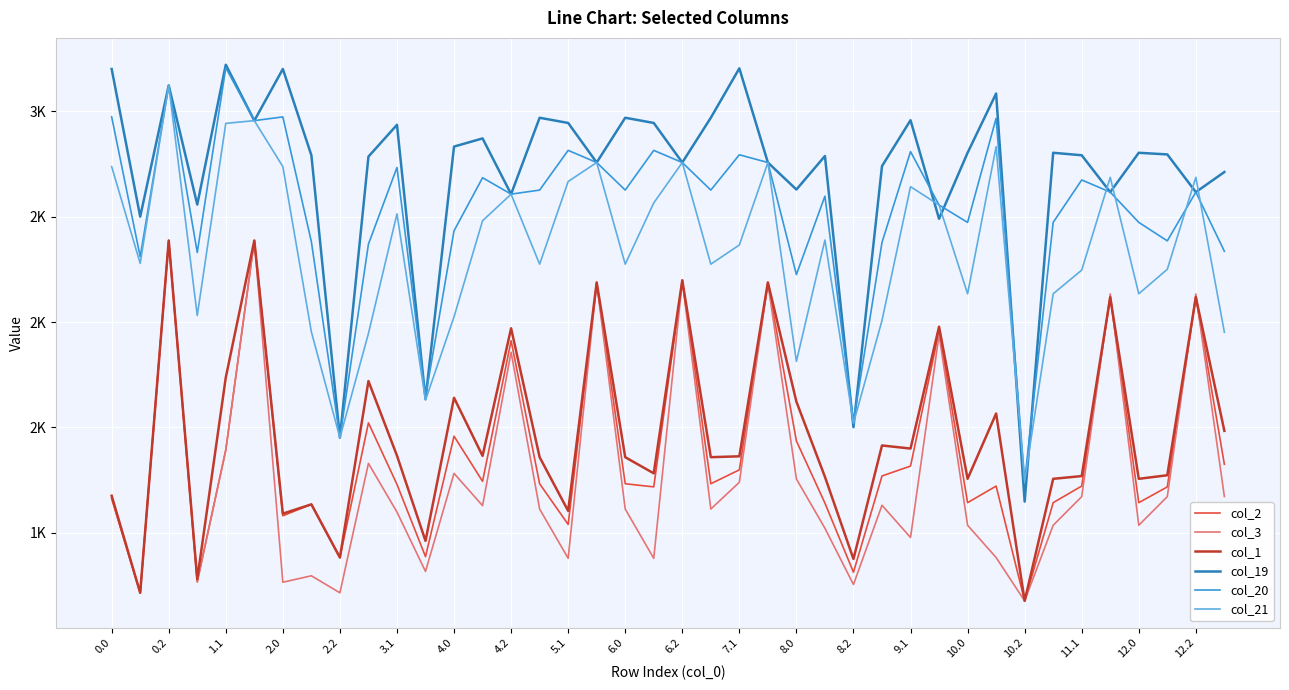

What is the greatest value displayed?

3221.9